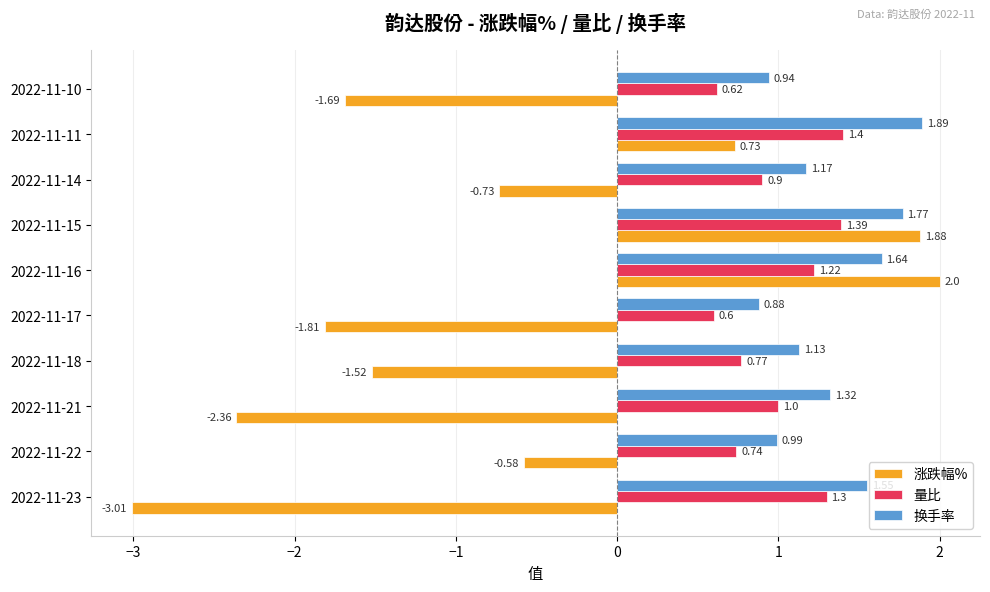

Which series has the largest range (max minus min)?

涨跌幅%